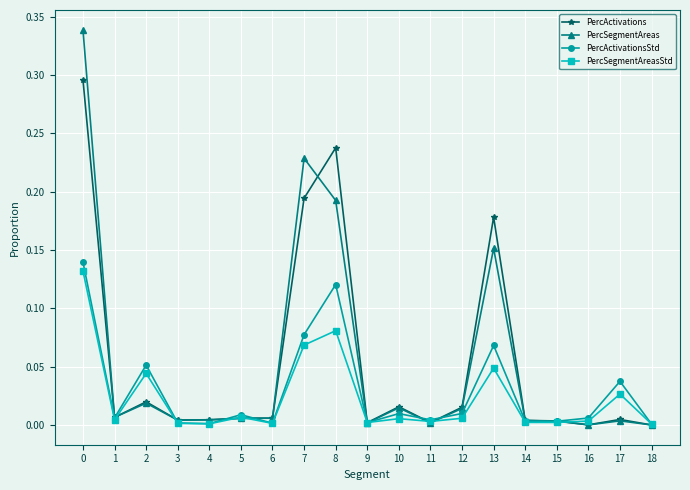

Rank the series at 8 from lowest to highest value.

PercSegmentAreasStd, PercActivationsStd, PercSegmentAreas, PercActivations